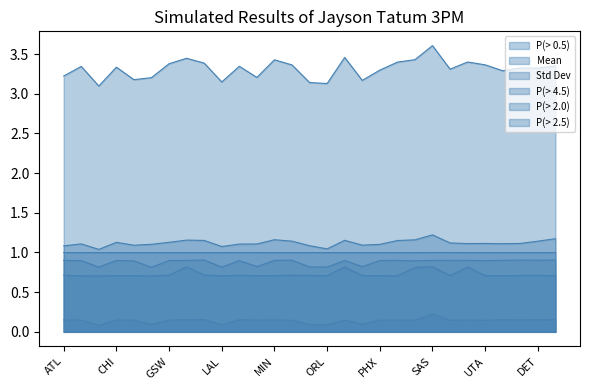

Count the P(> 2.0) values in the range 0 to 1.

29